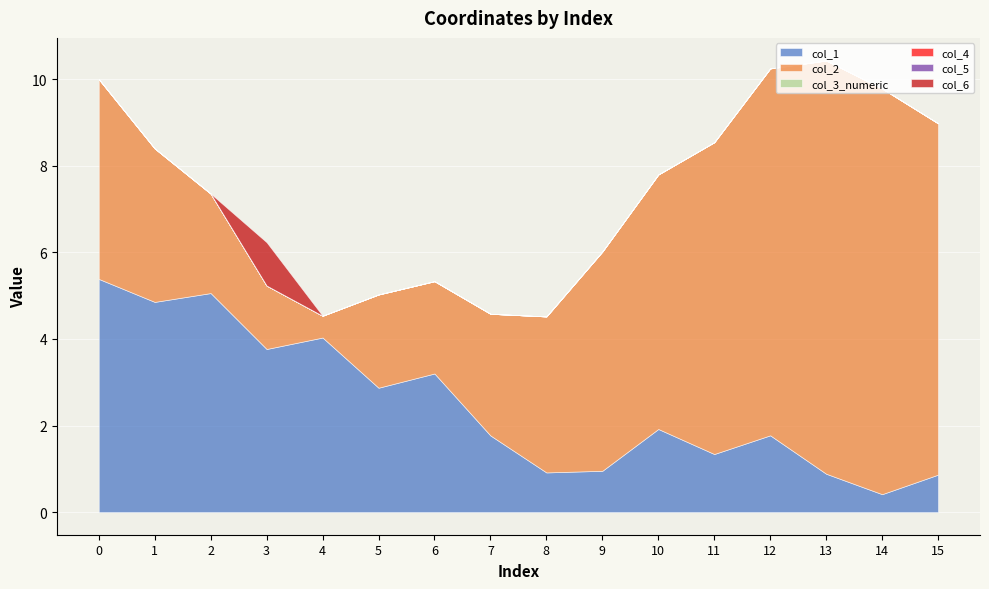

True or false: col_3_numeric has more than 0 points higher than both neighbors.

False